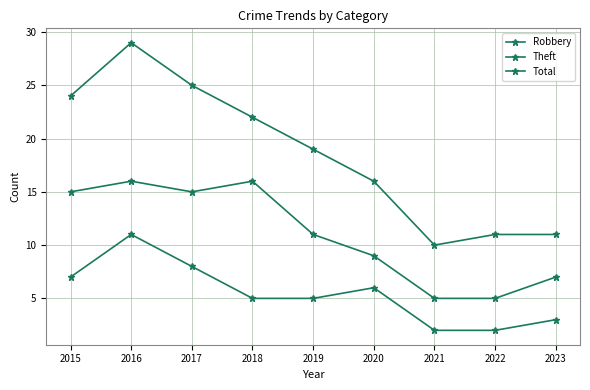

The Total series shows 8 at 2023. True or false?

False